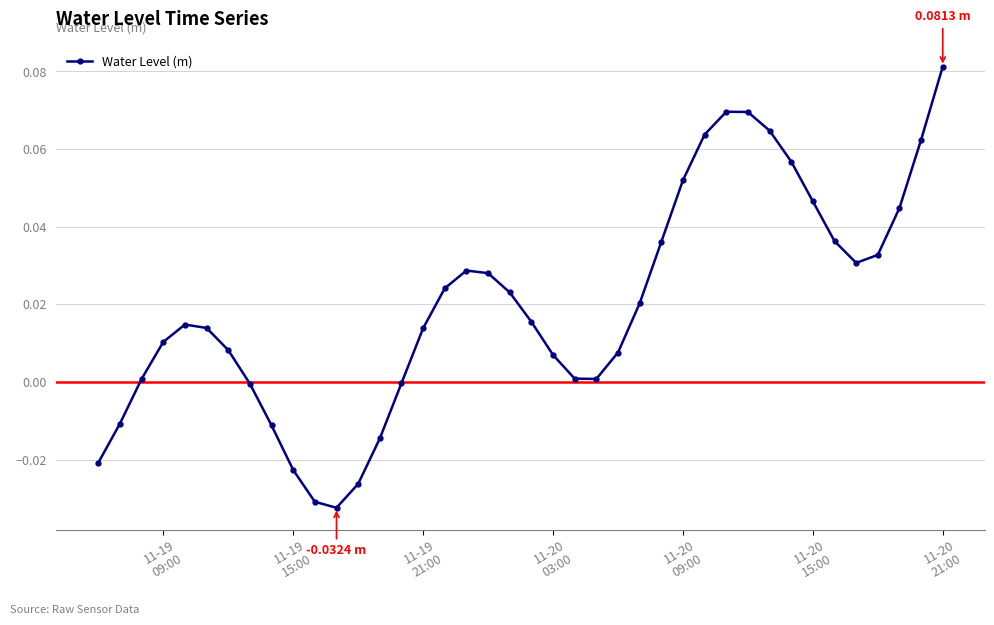

How many data points does each series have?

40